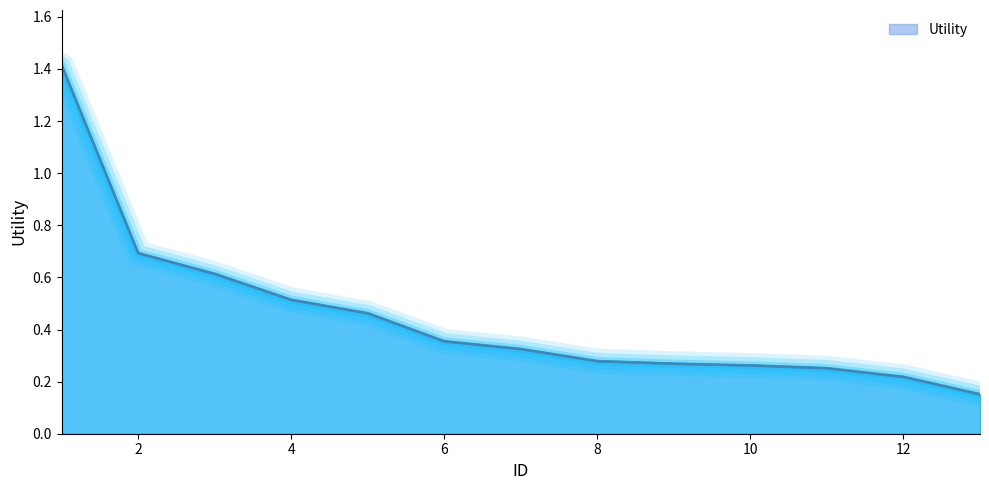

What is the difference between the maximum and minimum values?

1.3